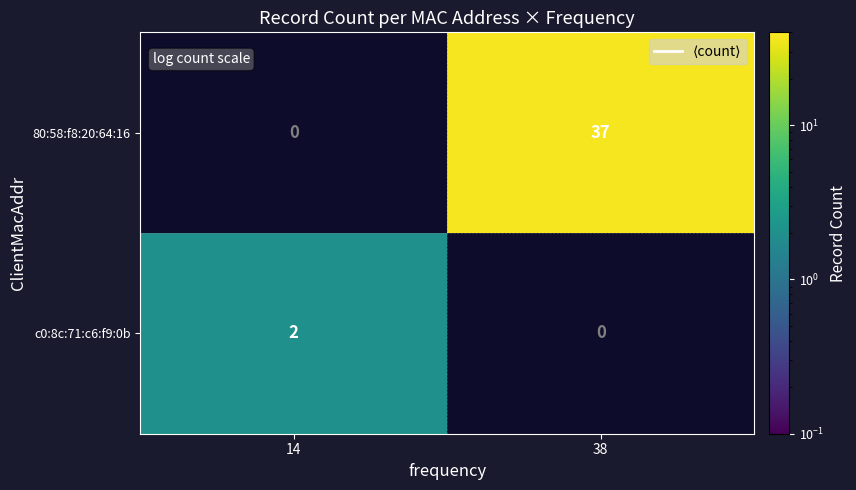

Is the value of 80:58:f8:20:64:16 at 38 greater than the value of c0:8c:71:c6:f9:0b at 14?

Yes